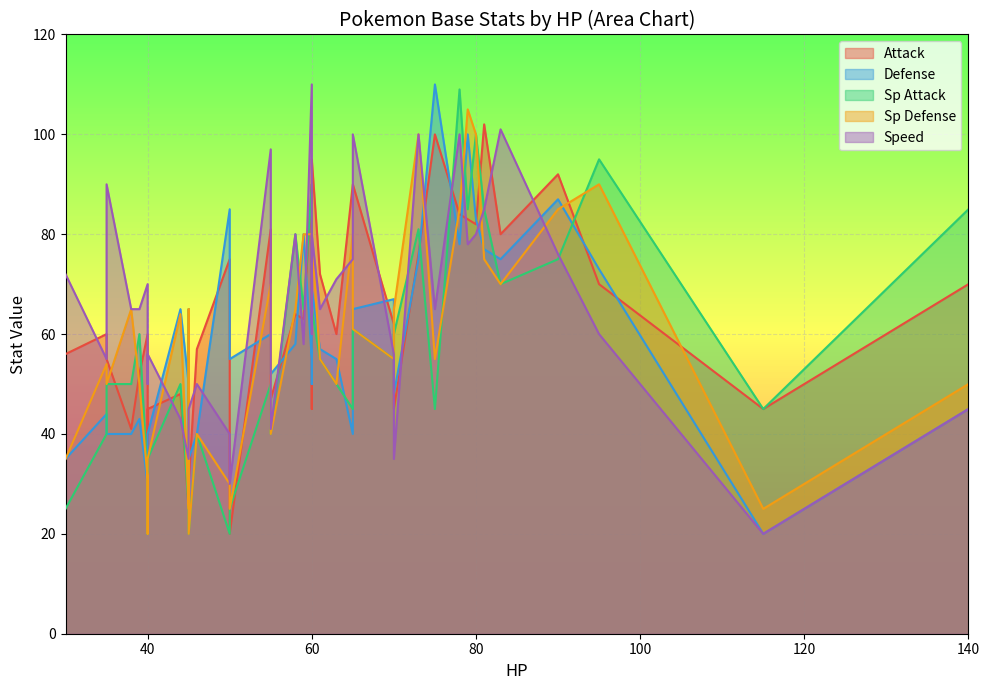

How many intersections are there between Attack and Sp Attack?

4